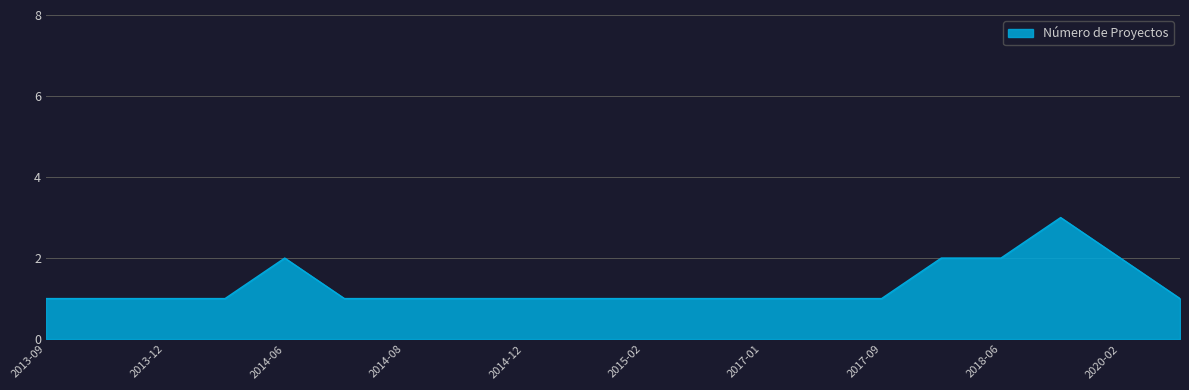

Reading left to right, what are all the values shown in this chart?

1	1	1	1	2	1	1	1	1	1	1	1	1	1	1	2	2	3	2	1